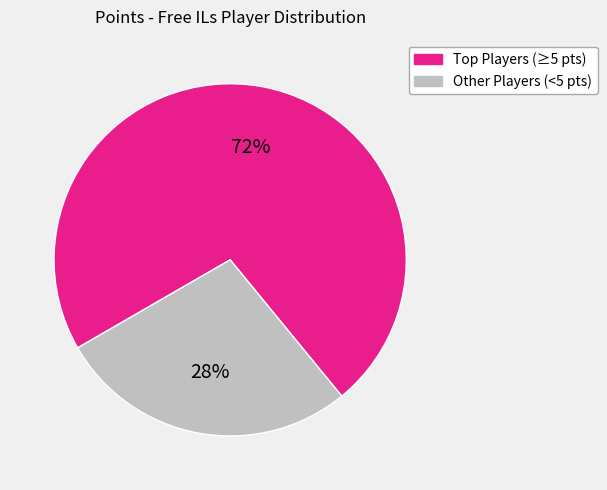

Does any single category account for the majority?

Yes